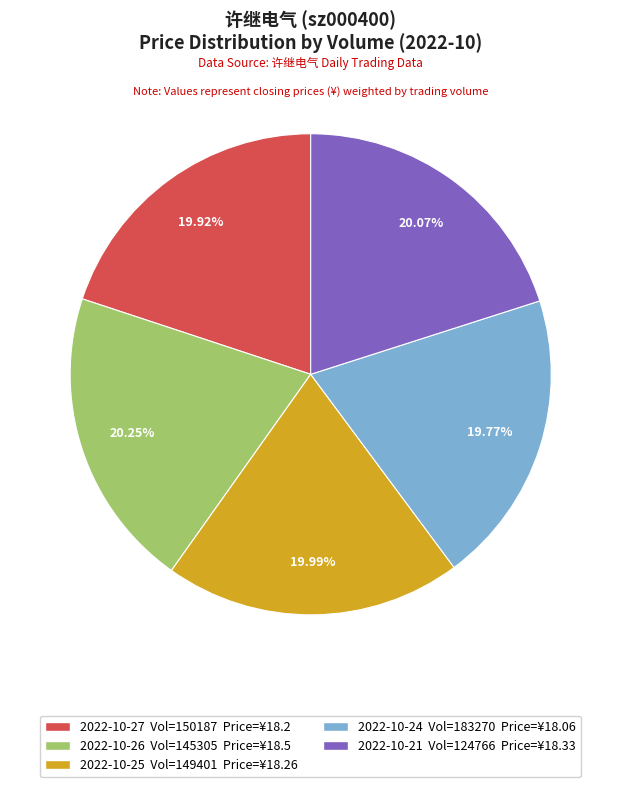

What is the ratio of the value at 2022-10-21 Vol=124766 Price=¥18.33 to the value at 2022-10-25 Vol=149401 Price=¥18.26?

1.0